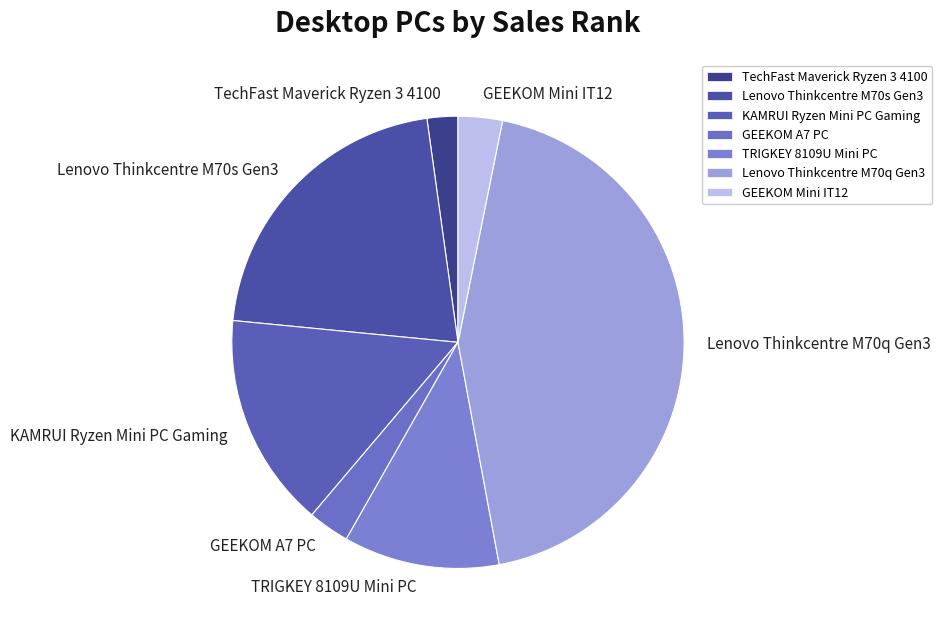

Combined, do KAMRUI Ryzen Mini PC Gaming and Lenovo Thinkcentre M70q Gen3 account for over 50%?

Yes